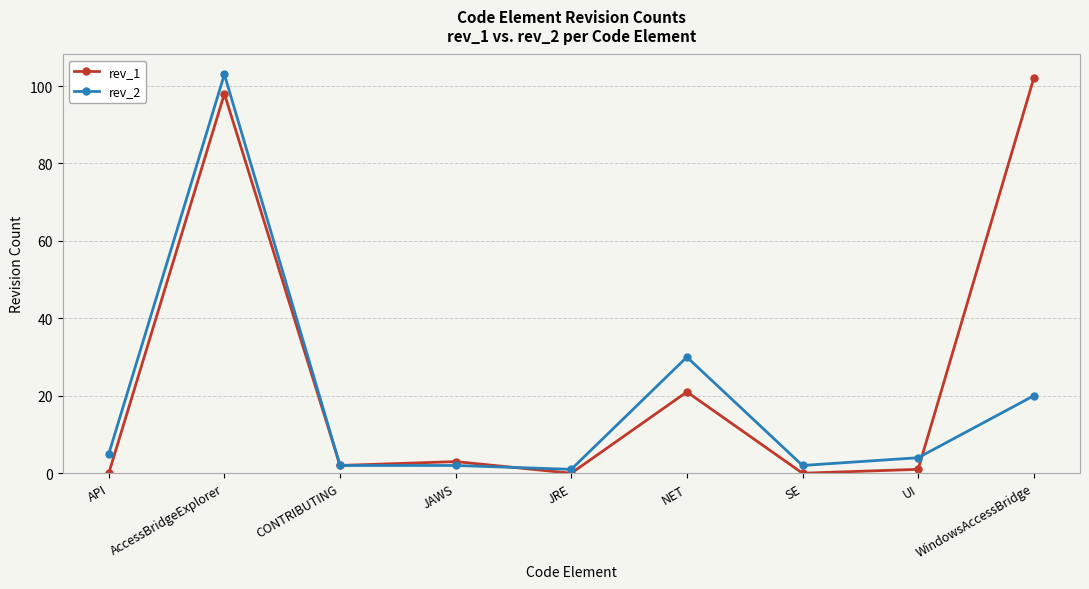

The value of rev_1 at SE is 0. True or false?

True